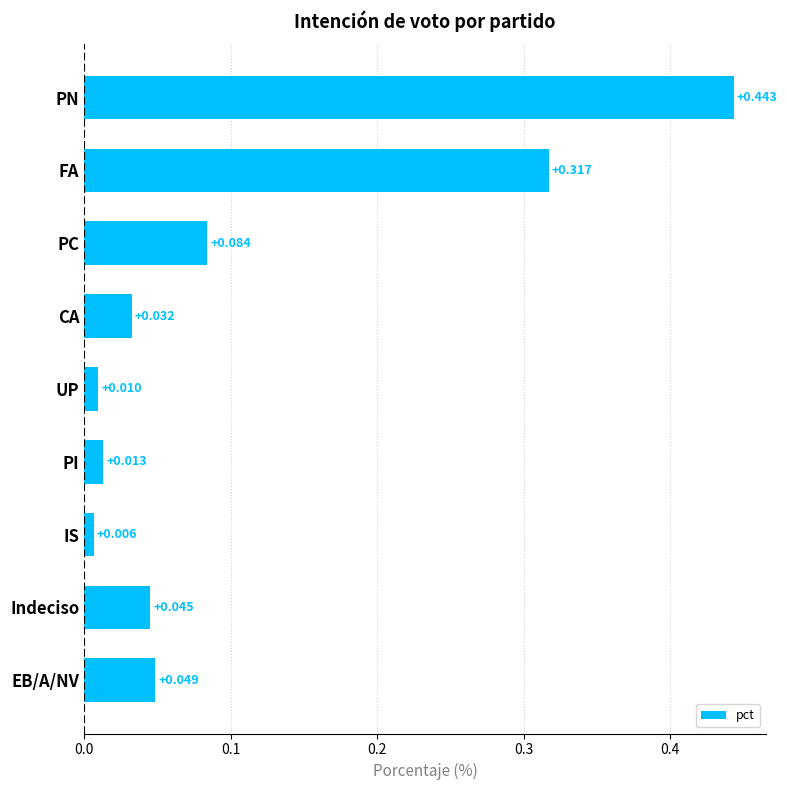

Which has a higher value, PI or FA?

FA